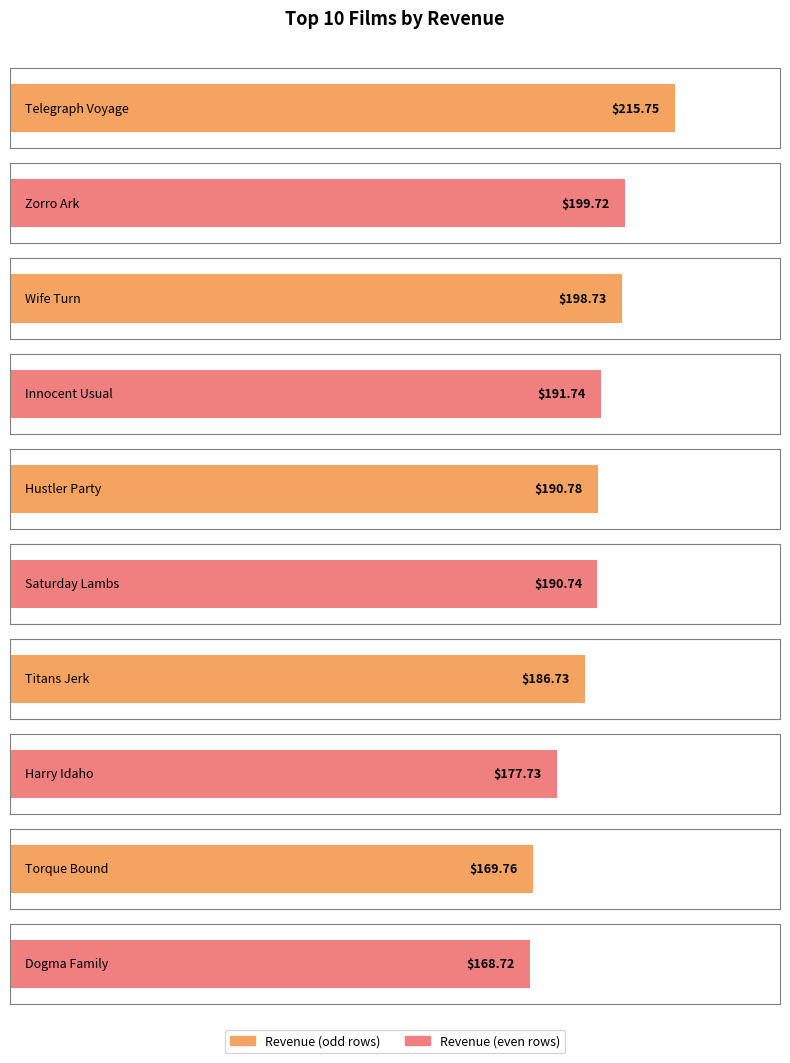

What is the label of the 2nd bar from the right?

Torque Bound